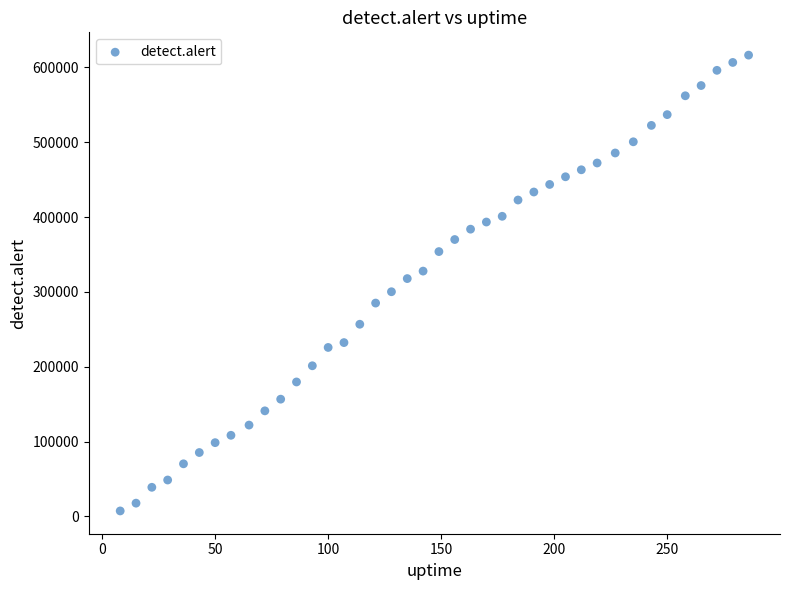

What is the range of Y values (max minus min)?

609295